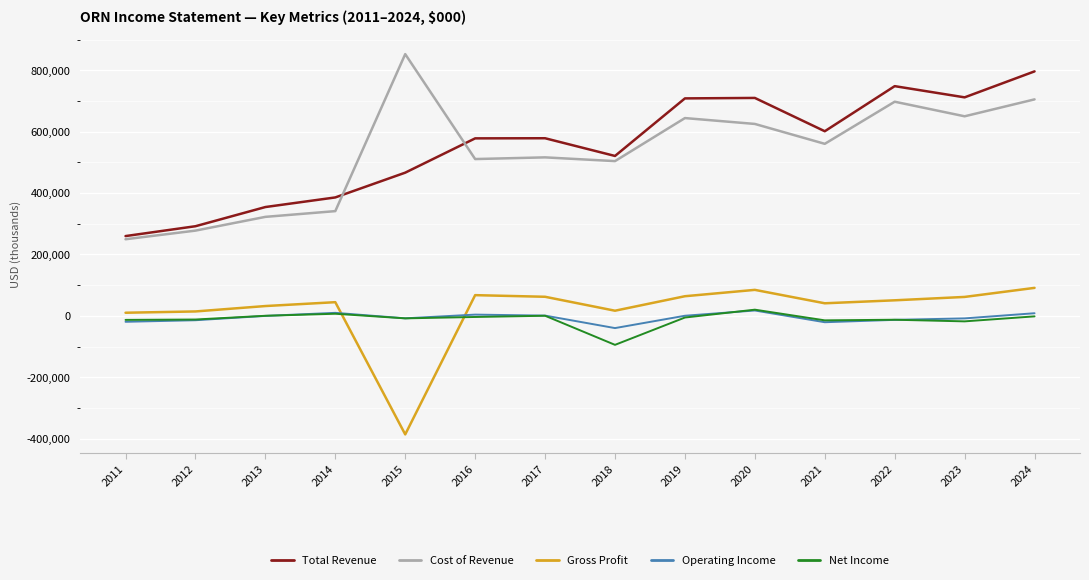

At which label does Gross Profit reach its minimum?

2015